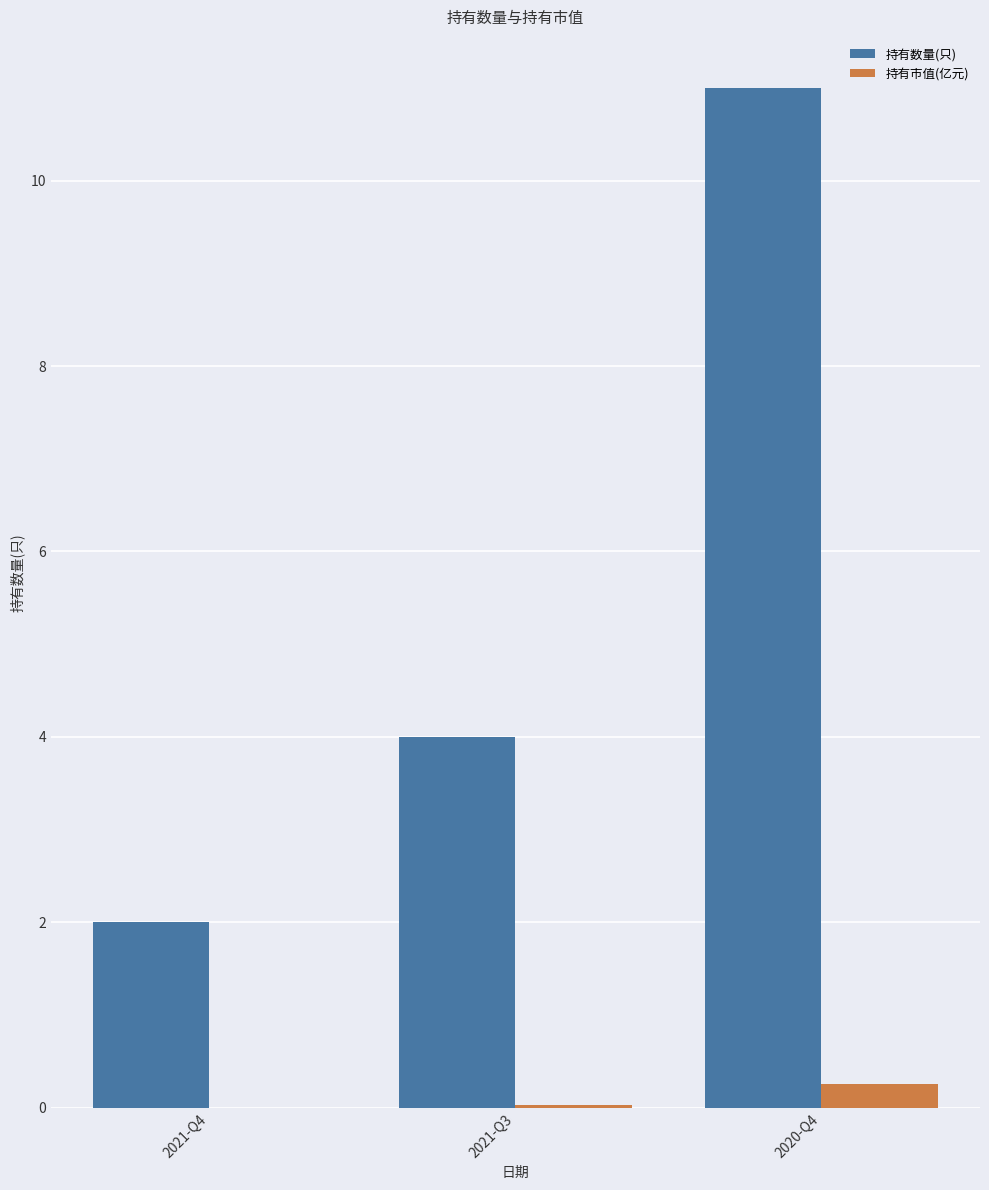

Where is 持有数量(只) nearest to the value 6?

2021-Q3